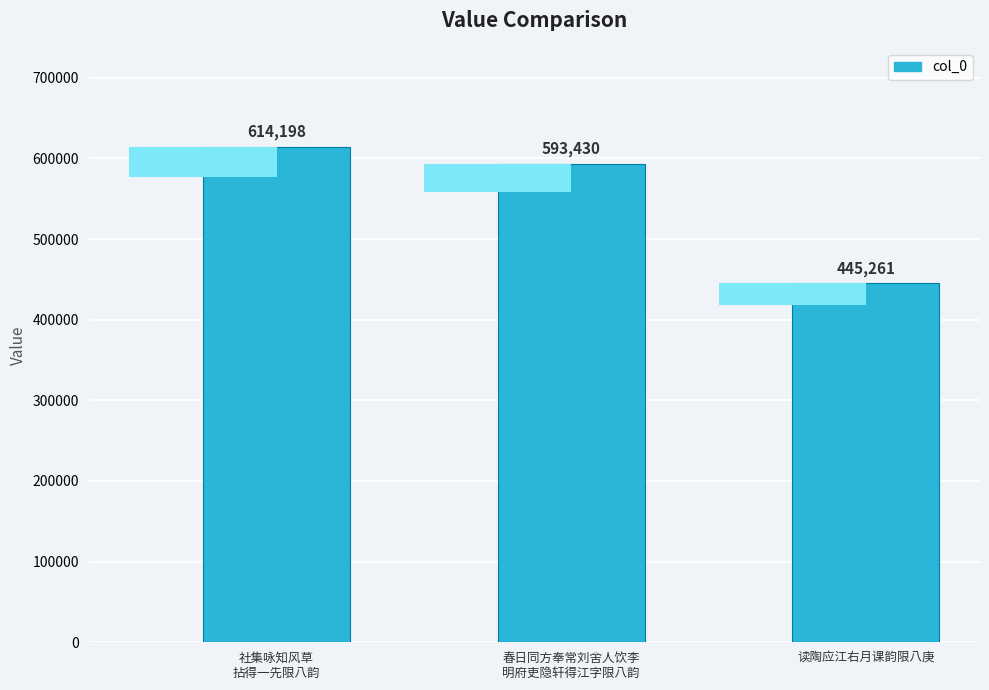

What position from the right is 读陶应江右月课韵限八庚?

1